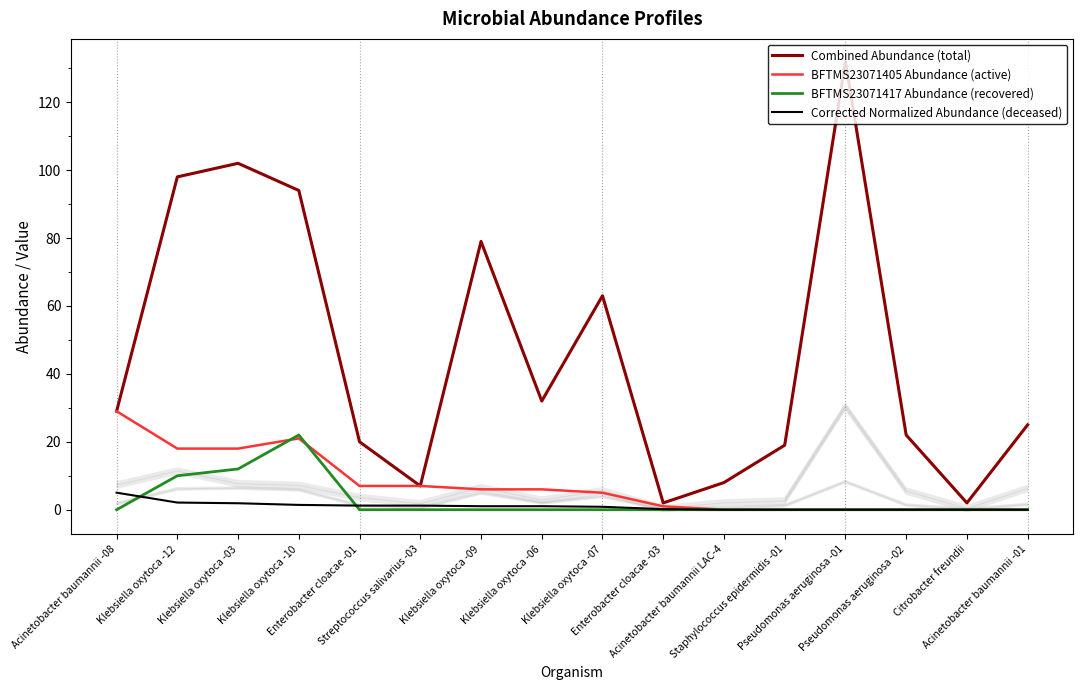

Does the chart display data point markers on the line(s)?

No